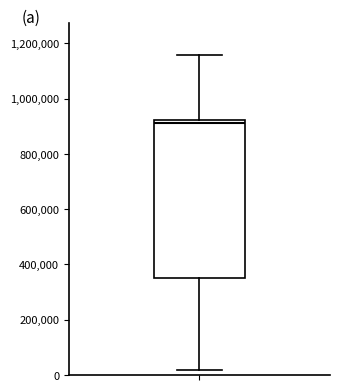

Read this box plot against the y-axis: the position of the median line, the range covered by the box, and the ends of both whiskers. The values are not printed on the chart, so give them approximately, as read against the axis.

median 900000, box 360000 to 920000, whiskers 20000 to 1160000